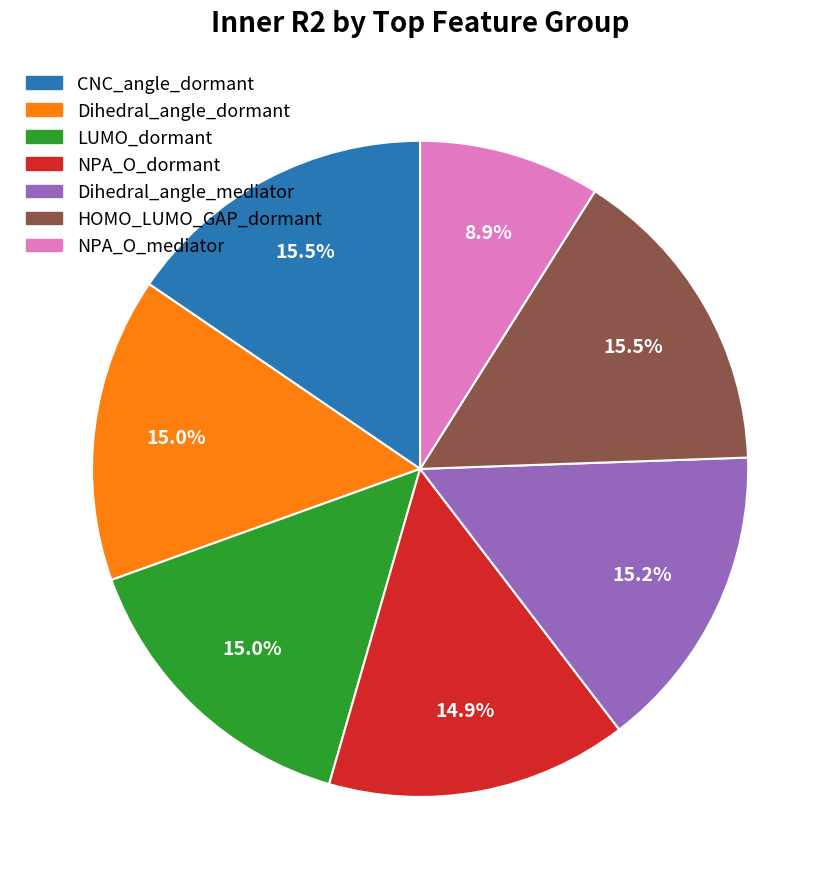

To the nearest percent, what is the difference between the NPA_O_mediator and Dihedral_angle_dormant slice percentages?

6%